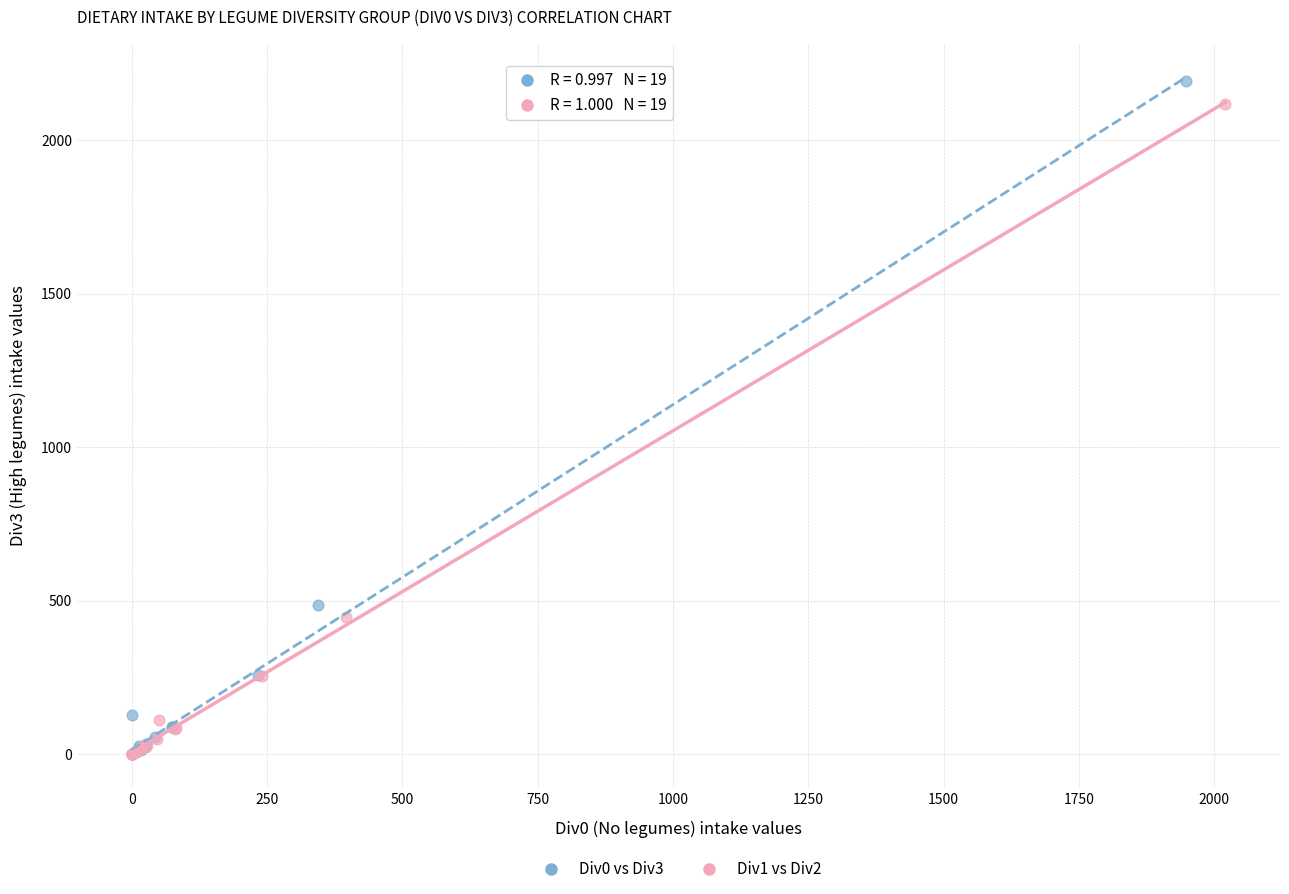

Which series has the widest spread of Y values?

Div0 vs Div3